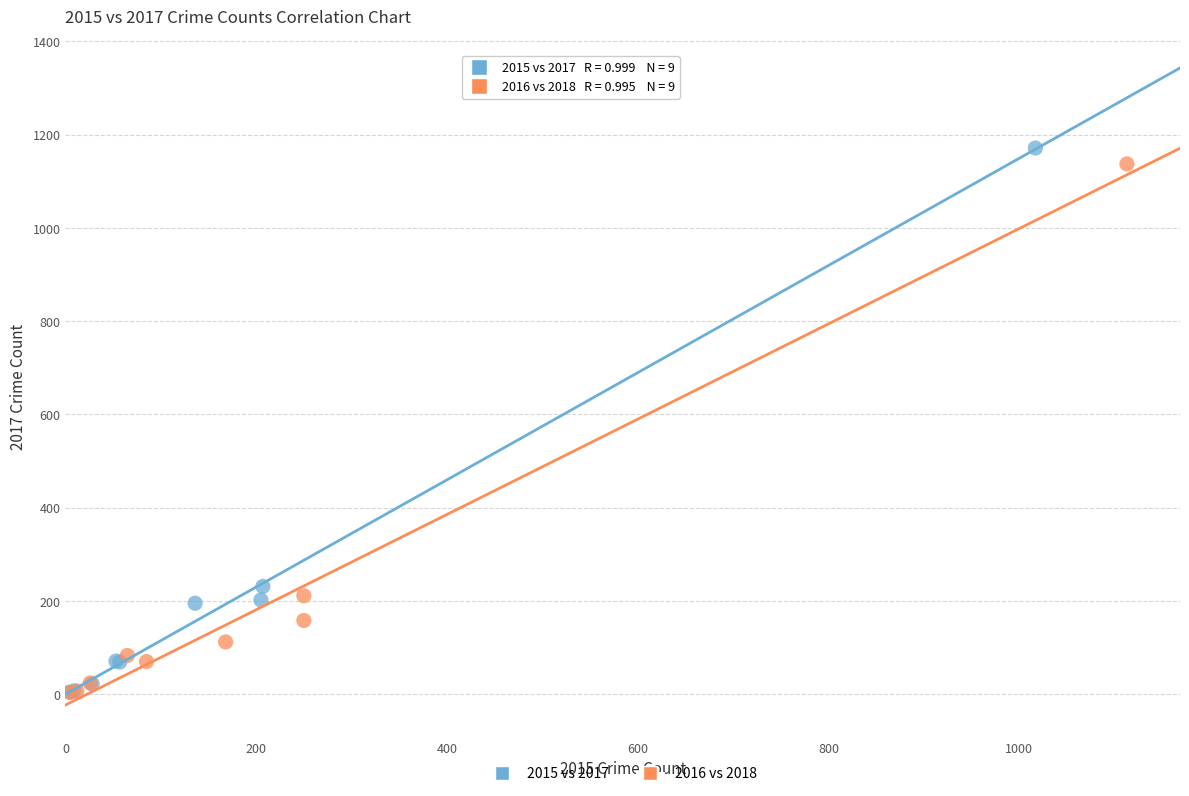

Which series has the largest Y range (max minus min)?

2015 vs 2017